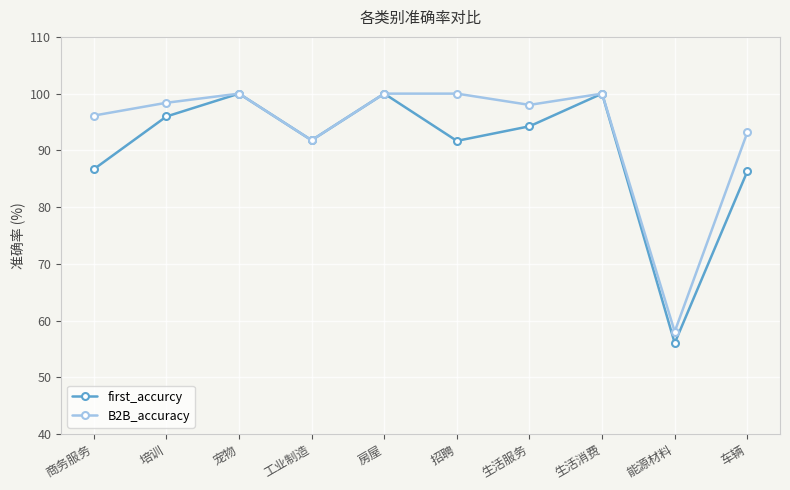

What is the label of the 10th point from the right?

商务服务